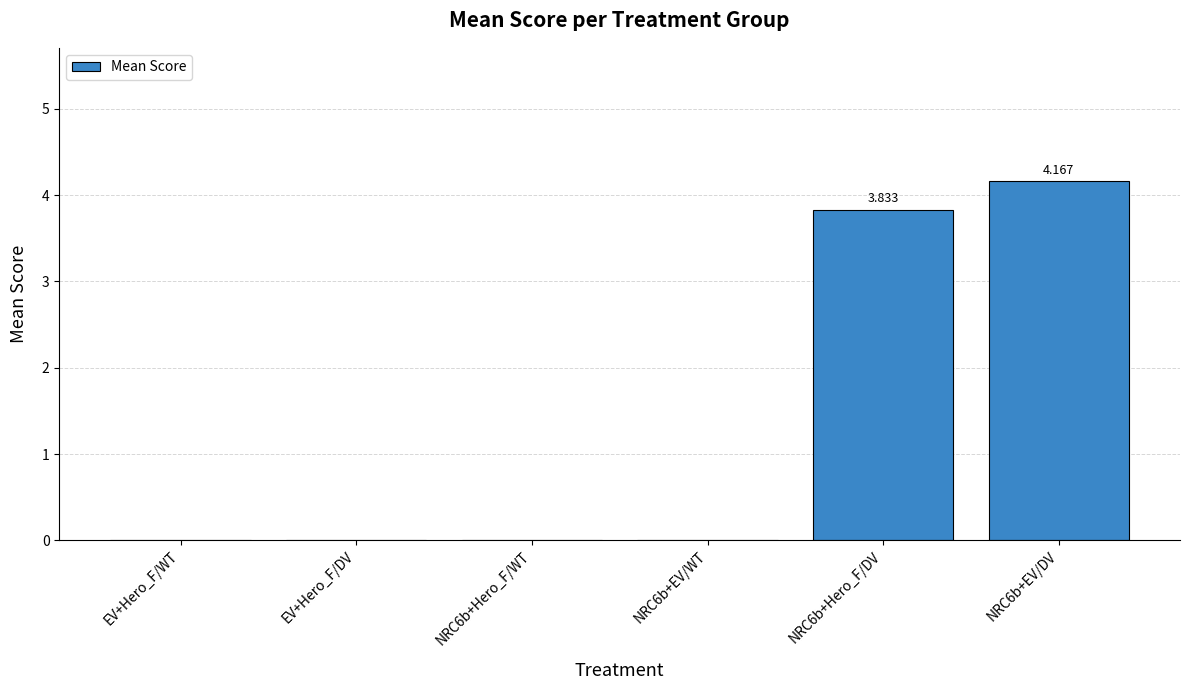

Are the bars horizontal?

No